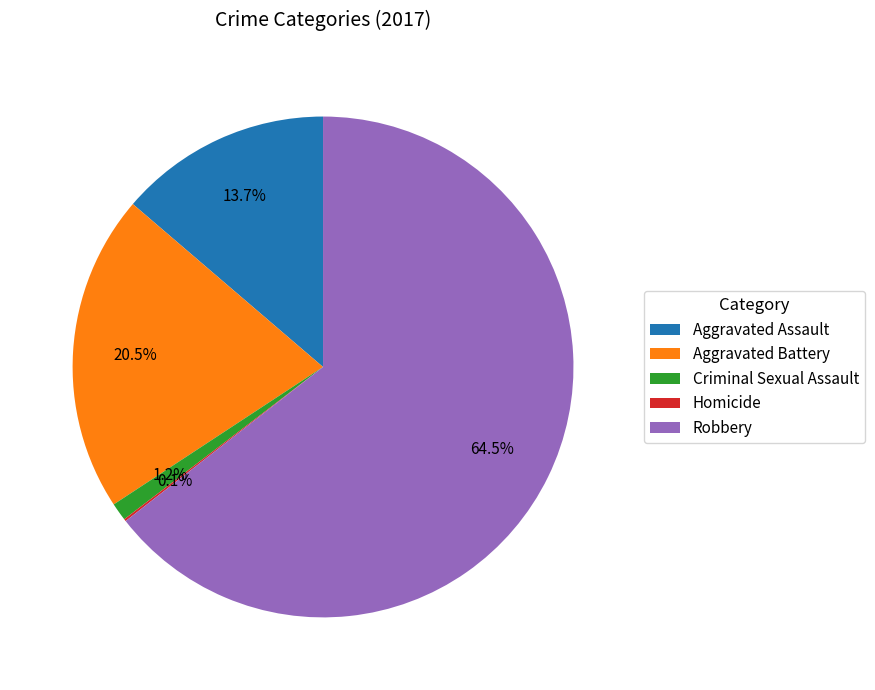

Approximately how many times larger is the value at Robbery compared to Aggravated Assault?

4.7